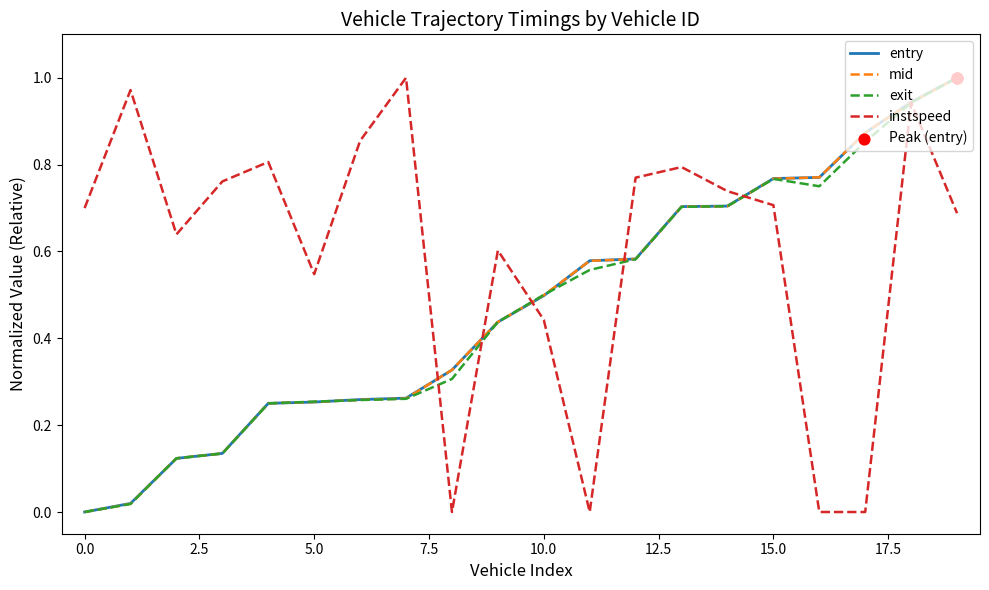

At which category is the sum across all series the highest?

18